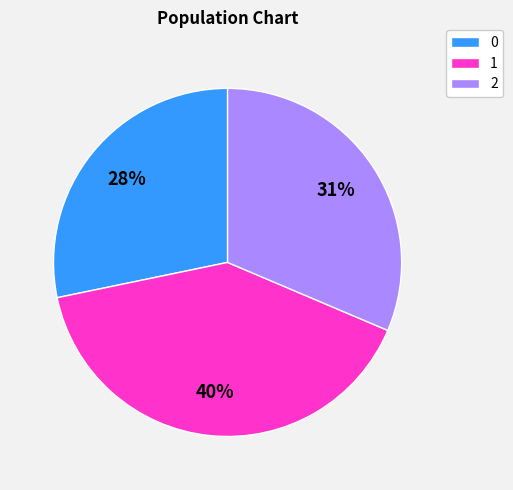

Which category has the biggest portion of the pie?

1